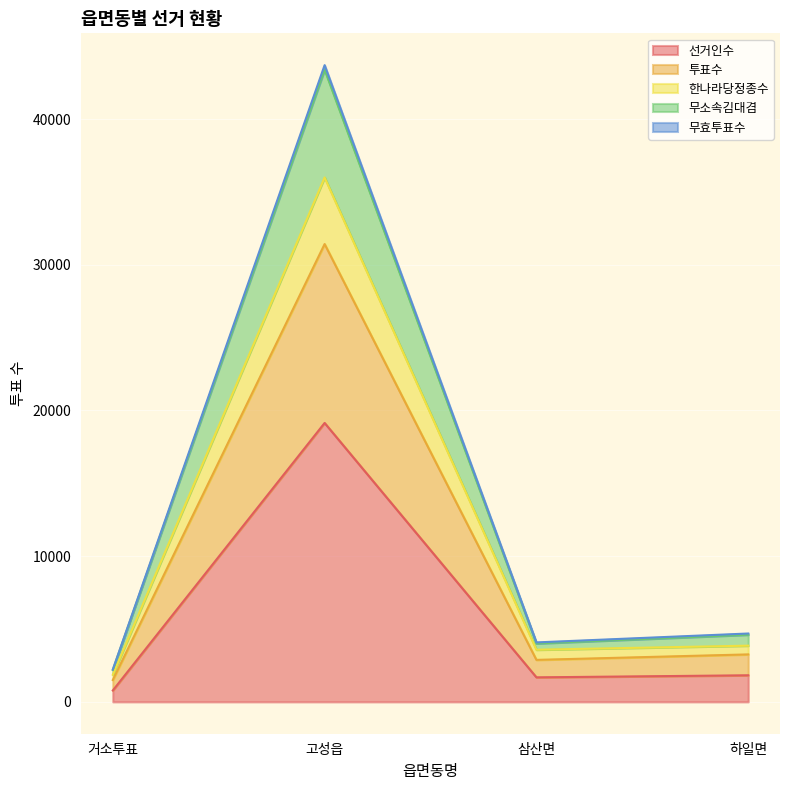

At which label does 투표수 first exceed 4693?

고성읍